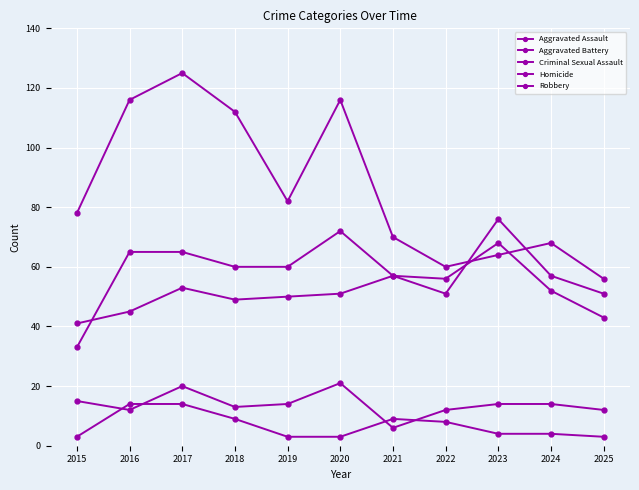

What is the difference between the second highest and second lowest values in the Robbery series?

56